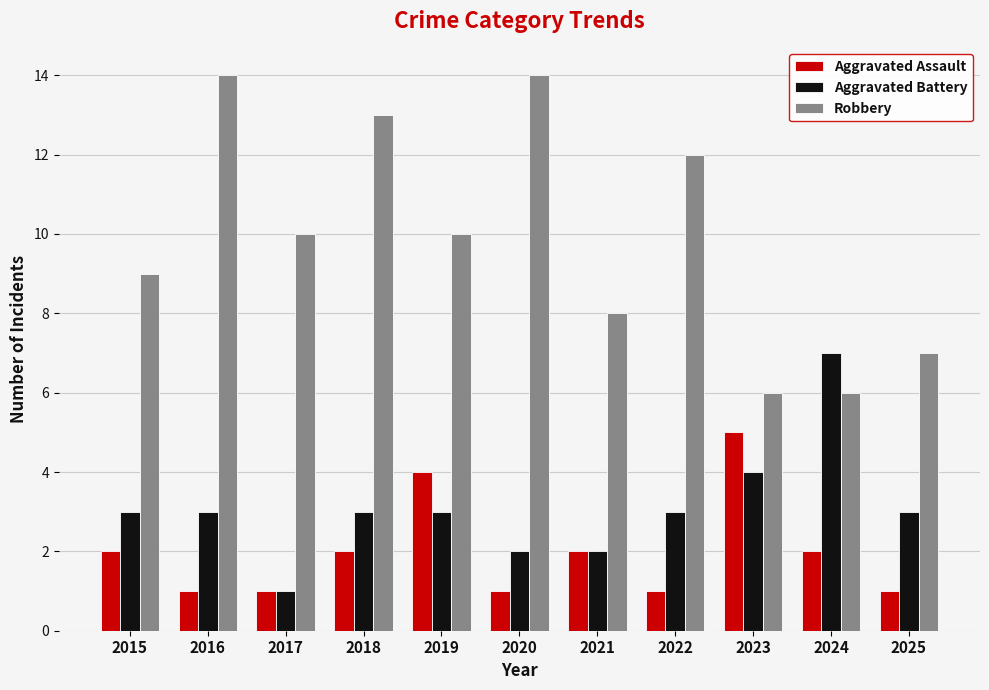

How many data points in Robbery are less than 10?

5